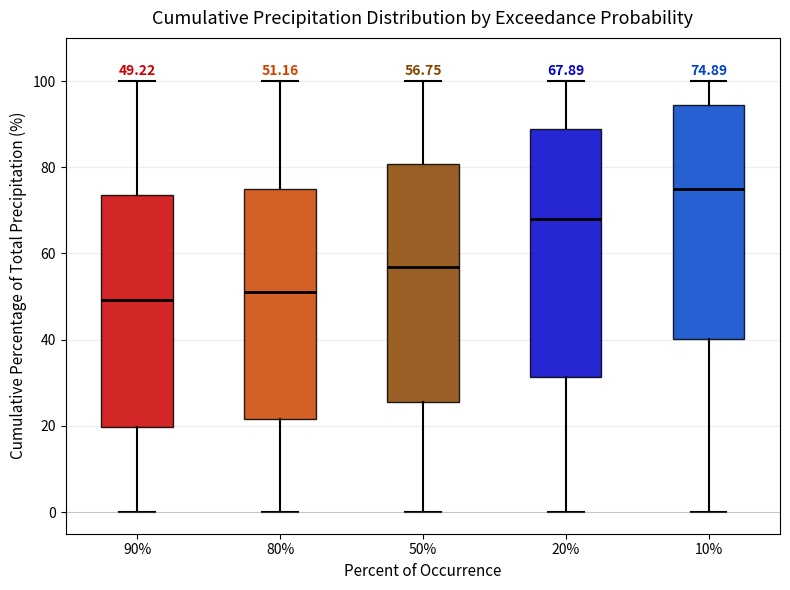

Comparing the boxes themselves (not the whiskers), which one is the tallest?

20%